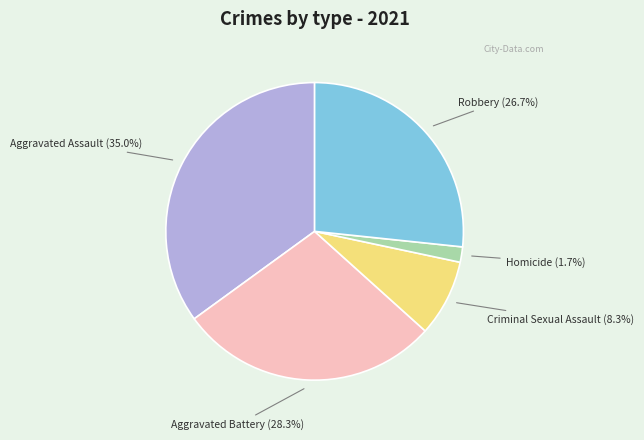

What percentage is the Robbery slice, to the nearest percent?

27%